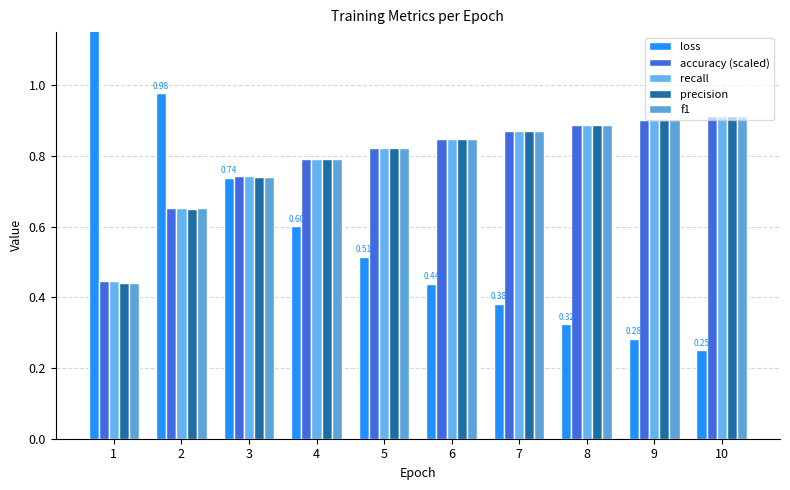

What is the difference between the maximum and minimum values in the recall series?

0.5